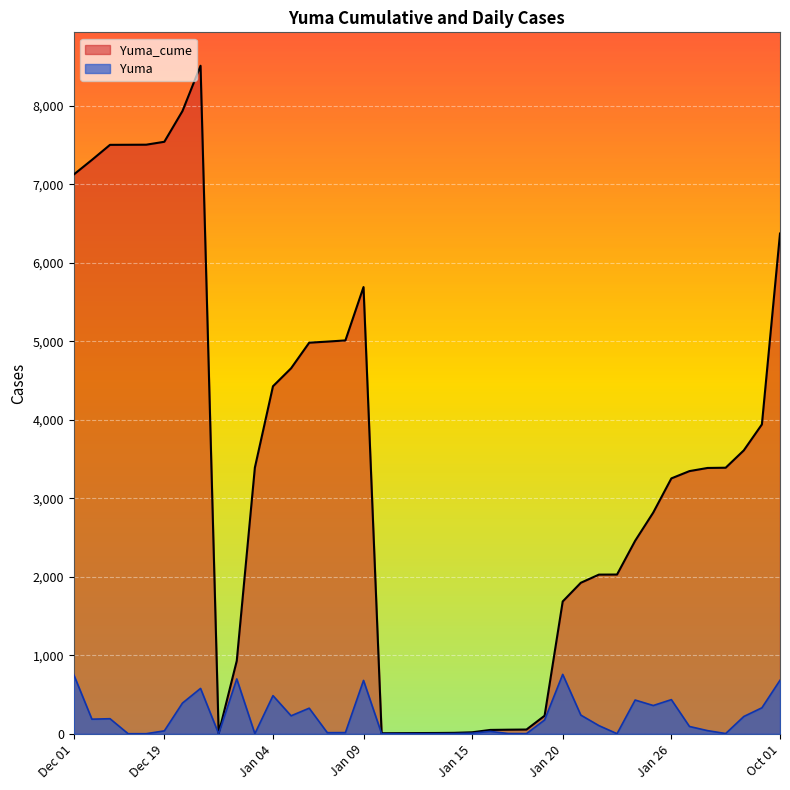

Rank the categories by Yuma value from lowest to highest.

1/1/2021, 1/10/2021, 1/11/2021, 1/12/2021, 1/13/2021, 1/23/2021, 1/3/2021, 12/16/2020, 12/17/2020, 1/14/2021, 1/18/2021, 1/17/2021, 1/29/2021, 1/15/2021, 1/7/2021, 1/8/2021, 1/16/2021, 12/19/2020, 1/28/2021, 1/27/2021, 1/22/2021, 1/19/2021, 12/10/2020, 12/12/2020, 1/30/2021, 1/5/2021, 1/21/2021, 1/6/2021, 1/31/2021, 1/25/2021, 12/20/2020, 1/24/2021, 1/26/2021, 1/4/2021, 12/21/2020, 1/9/2021, 10/1/2021, 1/2/2021, 12/1/2020, 1/20/2021